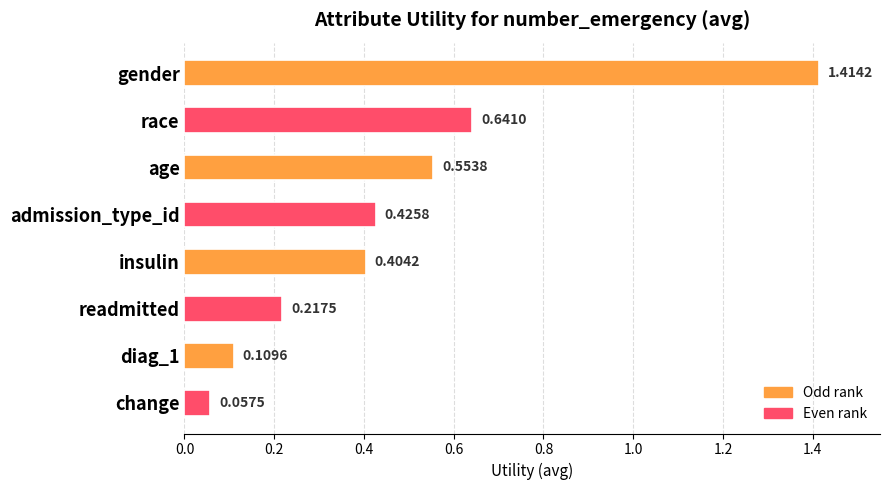

Where is the data nearest to the value 0?

change